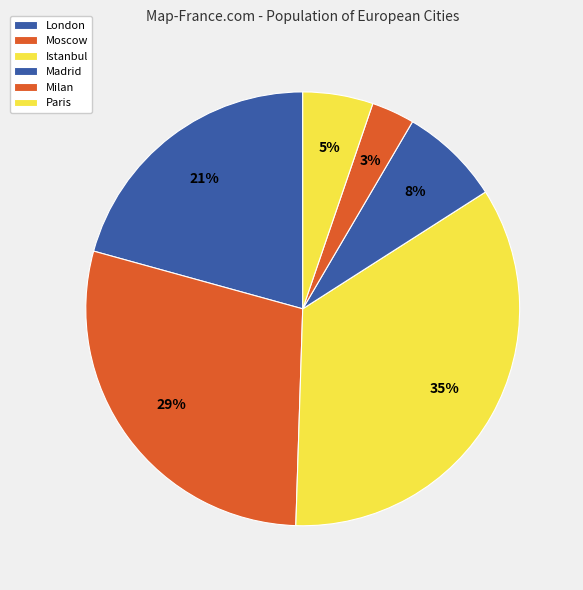

What is the total percentage of Paris and Madrid?

12.7%